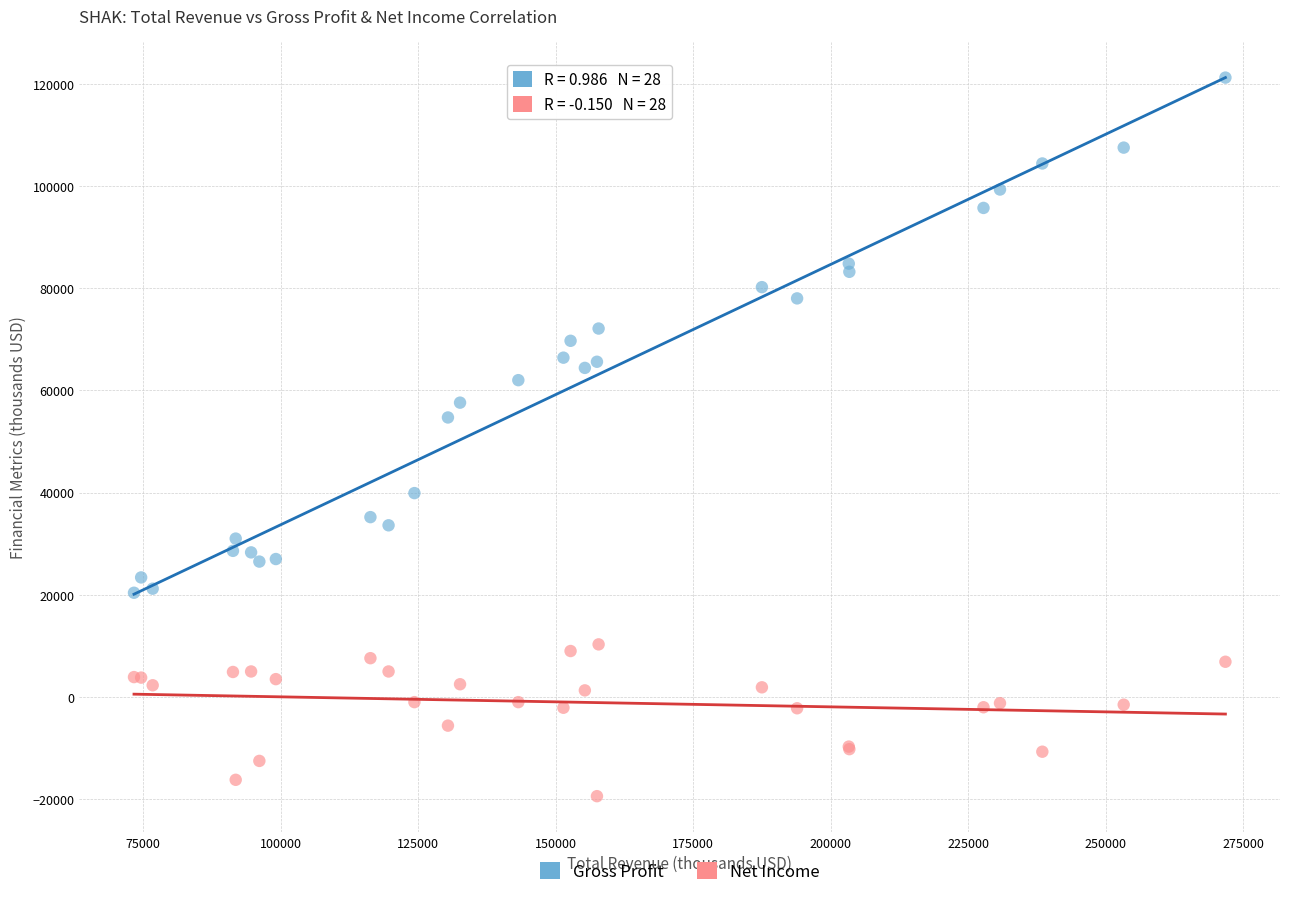

Which series reaches the maximum Y coordinate?

Gross Profit